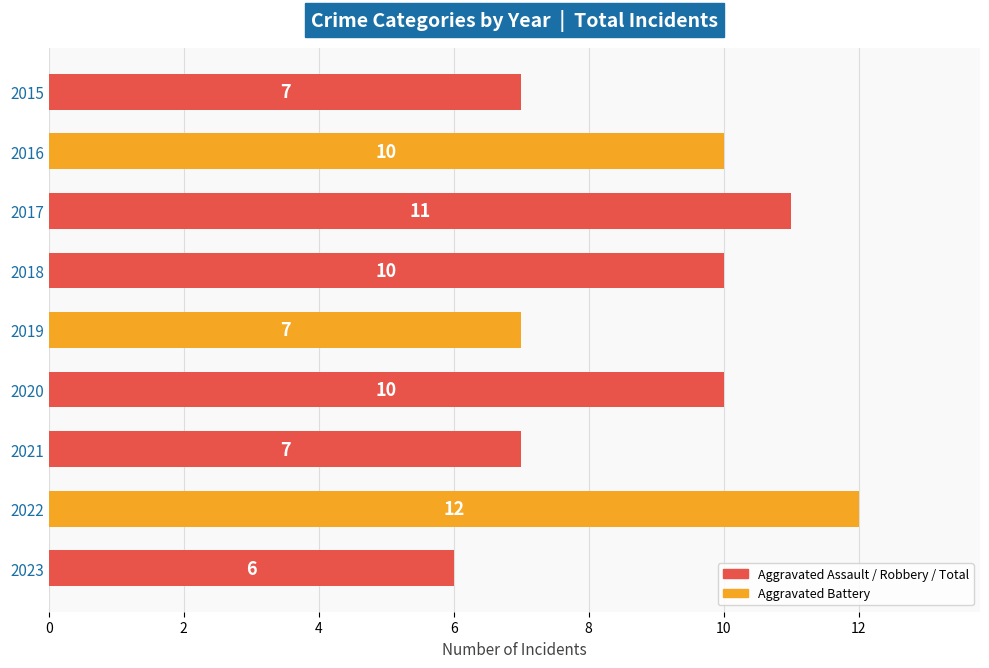

Reading bottom to top, list all the values displayed in this chart.

2023=6	2022=12	2021=7	2020=10	2019=7	2018=10	2017=11	2016=10	2015=7